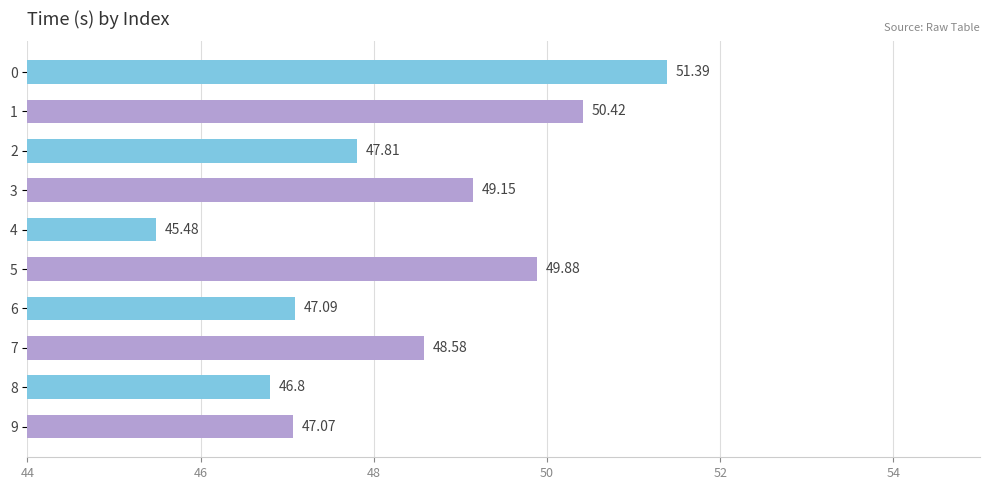

List the labels in order of value, smallest first.

4, 8, 9, 6, 2, 7, 3, 5, 1, 0